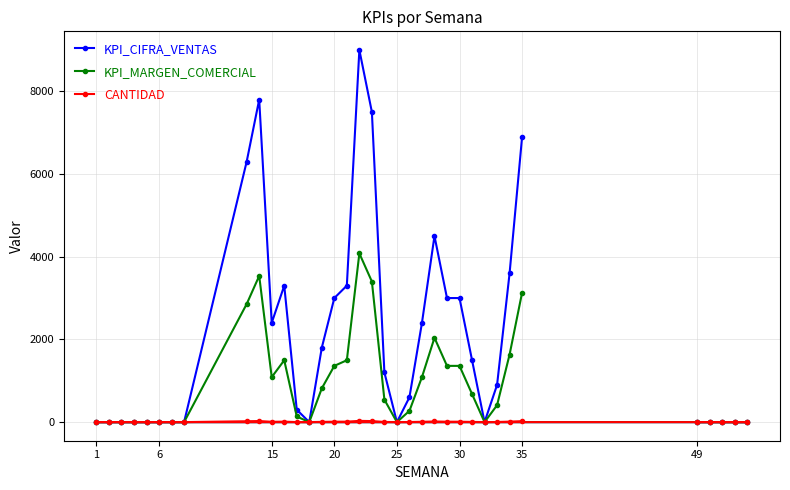

Rank the series by their maximum value, from highest to lowest.

KPI_CIFRA_VENTAS, KPI_MARGEN_COMERCIAL, CANTIDAD